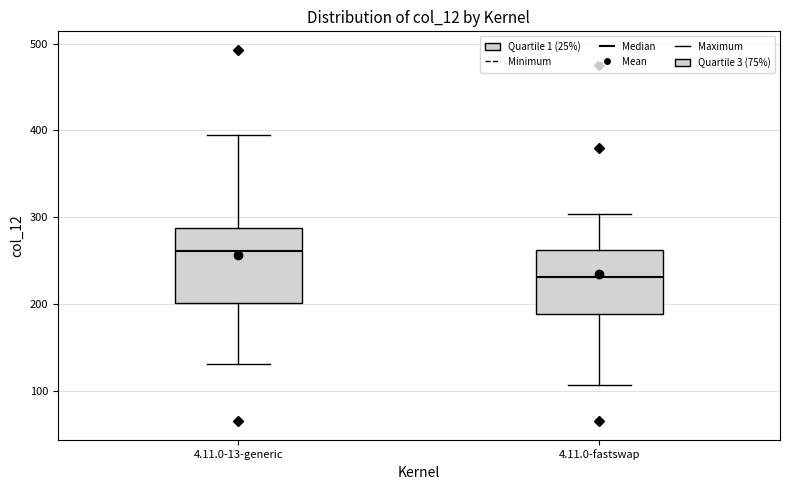

Reading left to right, transcribe this box plot: for each box, give where its median line is, the range the box spans, and where its two whiskers end, as read against the y-axis. The values are not printed on the chart, so give them approximately, as read against the axis.

4.11.0-13-generic: median 260, box 200 to 290, whiskers 130 to 390
4.11.0-fastswap: median 230, box 190 to 260, whiskers 110 to 300